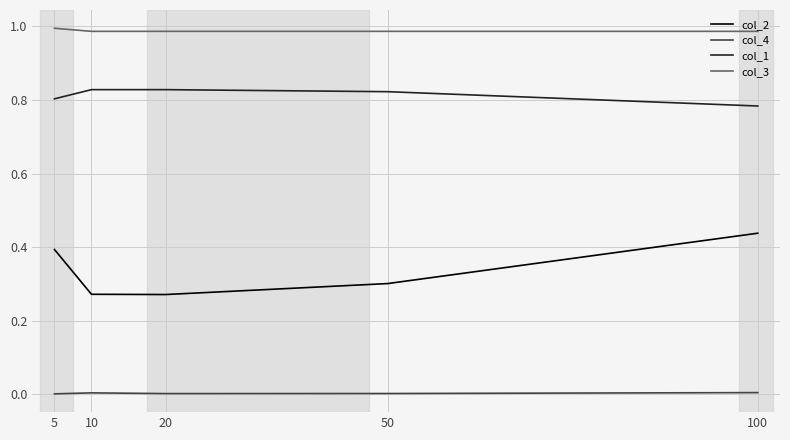

At 5, list the series in order from smallest to largest.

col_4, col_2, col_1, col_3